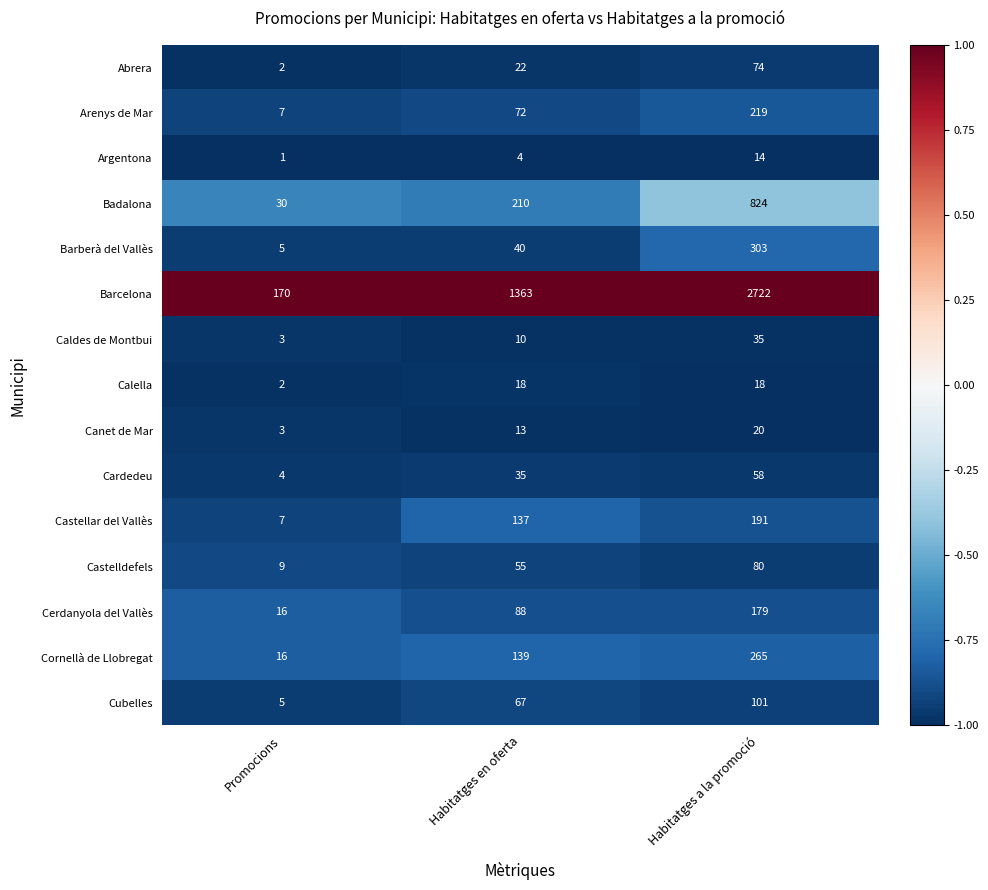

Which category has the highest value in the Argentona series?

Habitatges a la promoció